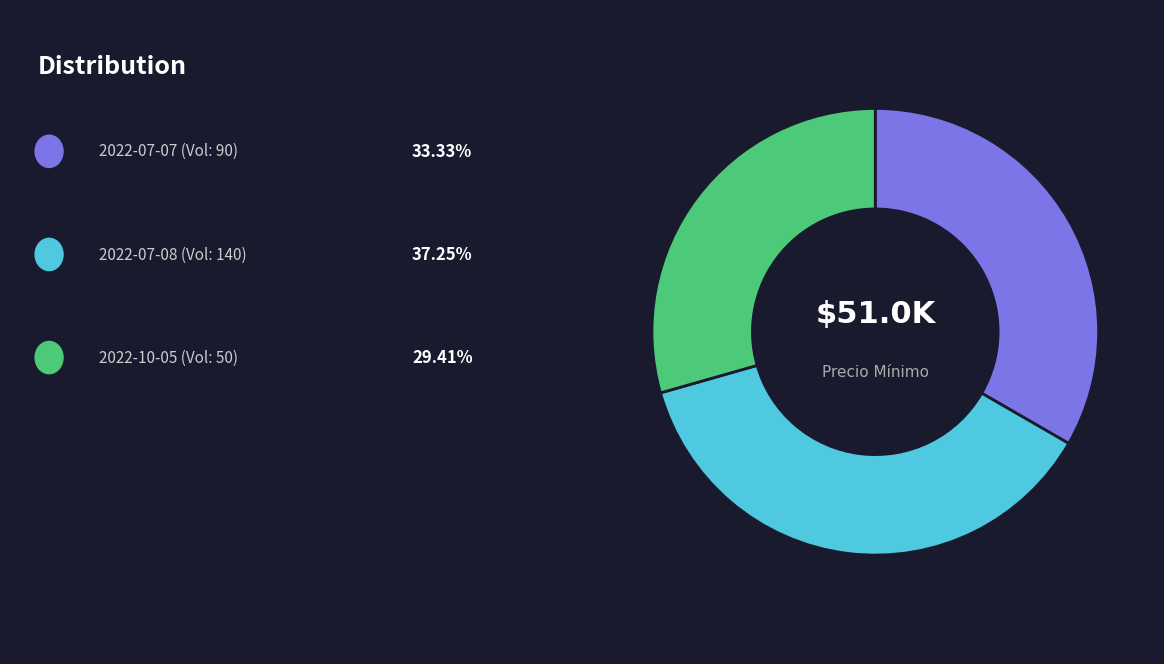

Is there any slice that represents more than half of the pie?

No